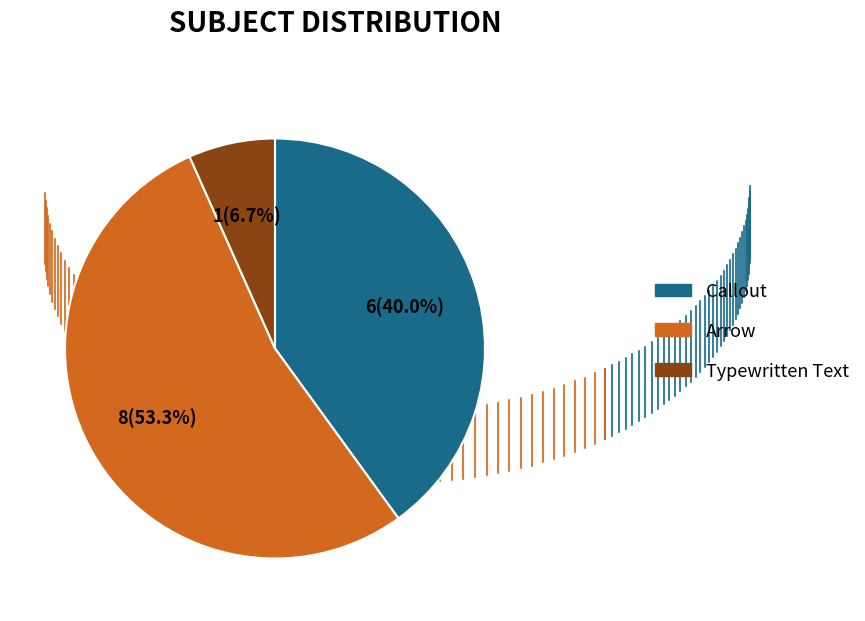

True or false: Typewritten Text accounts for 1% of the total.

False